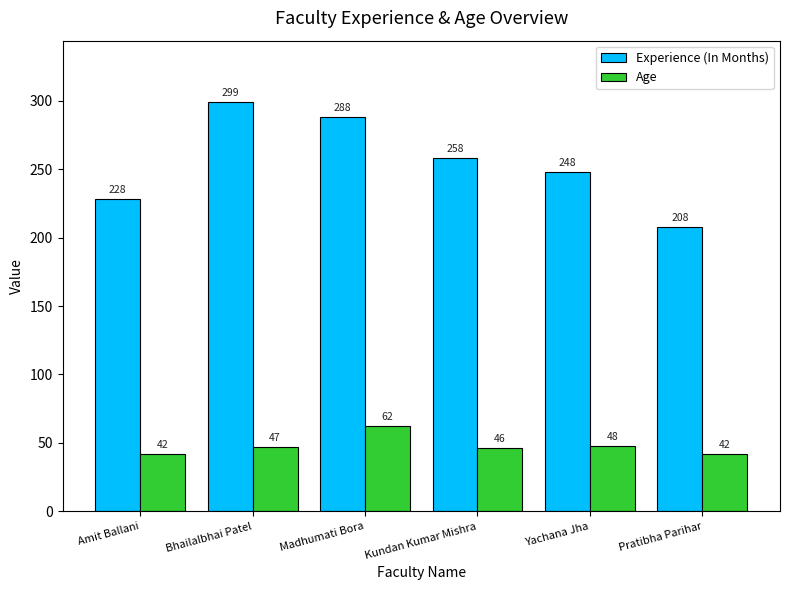

What is the label of the 1st bar from the right?

Pratibha Parihar